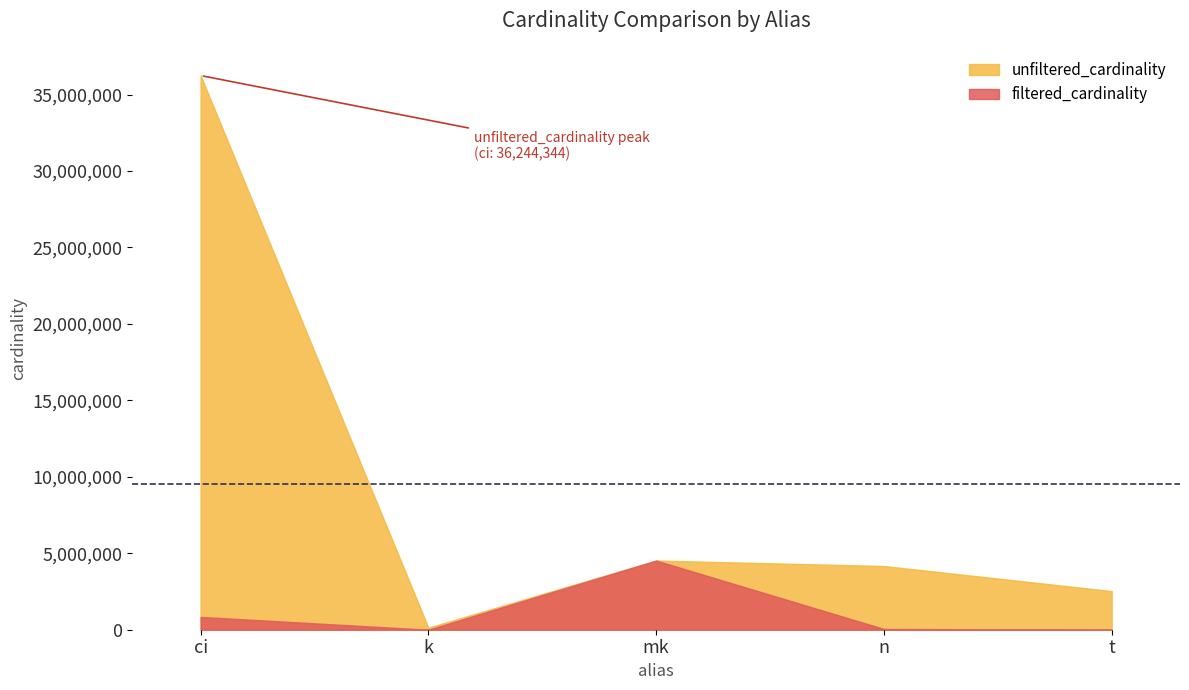

How many values in the unfiltered_cardinality series are below 4167491?

2